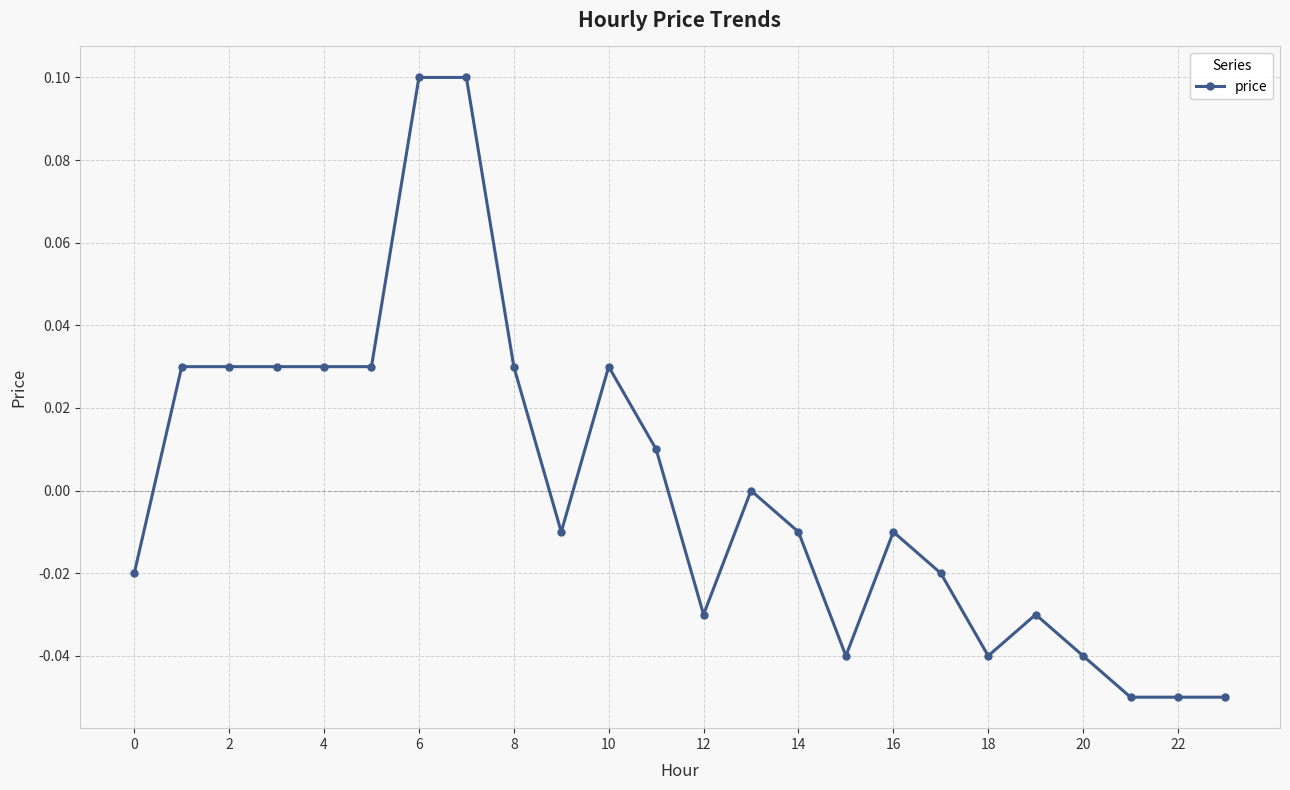

True or false: there are more than 2 points higher than both neighbors.

True